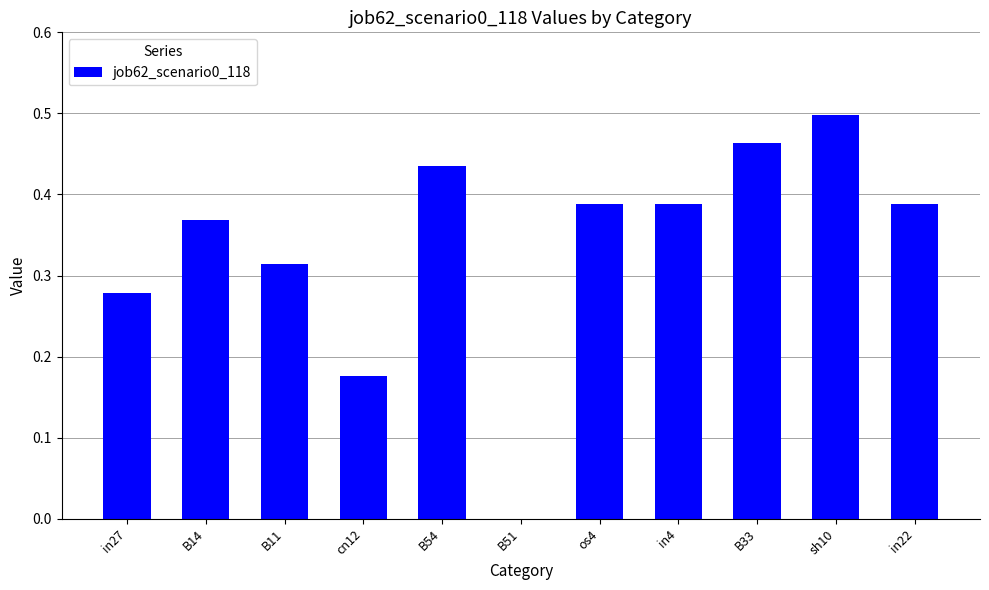

Count the number of data series in this chart.

1